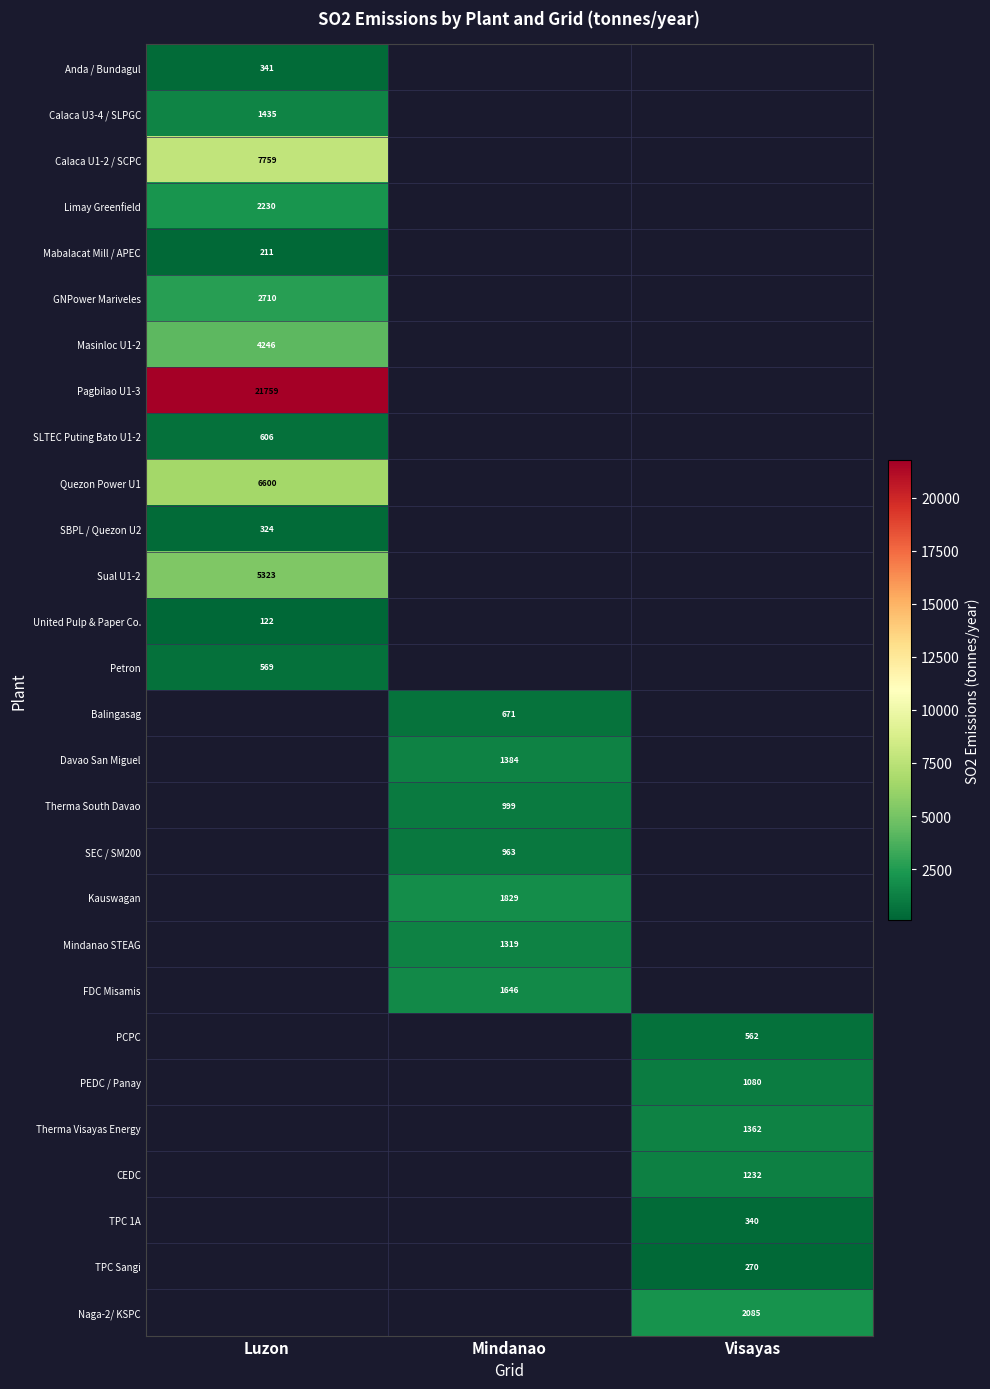

Which has a higher value, Mindanao or Luzon?

Luzon